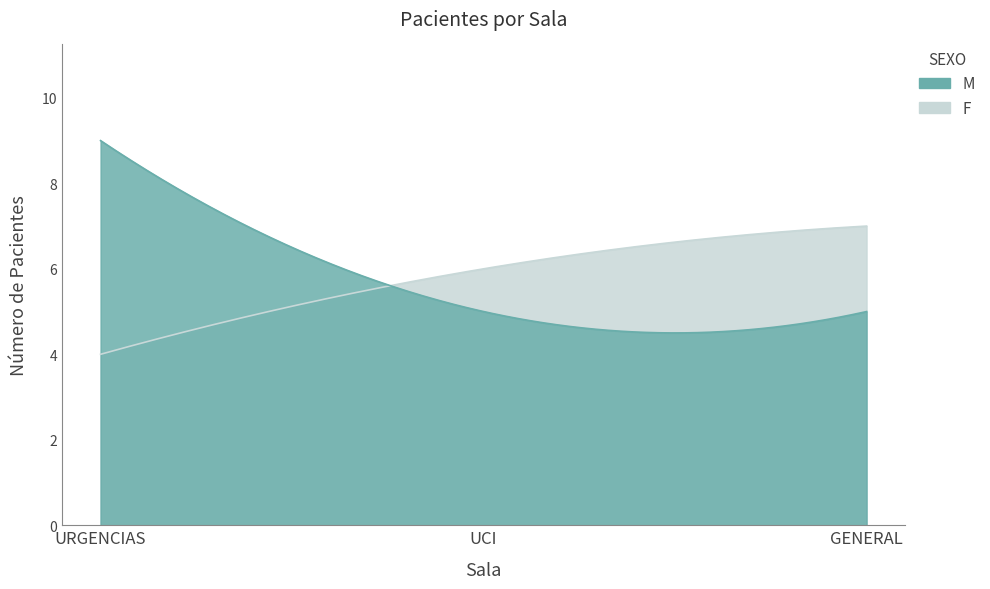

At which label is F closest to 5?

URGENCIAS